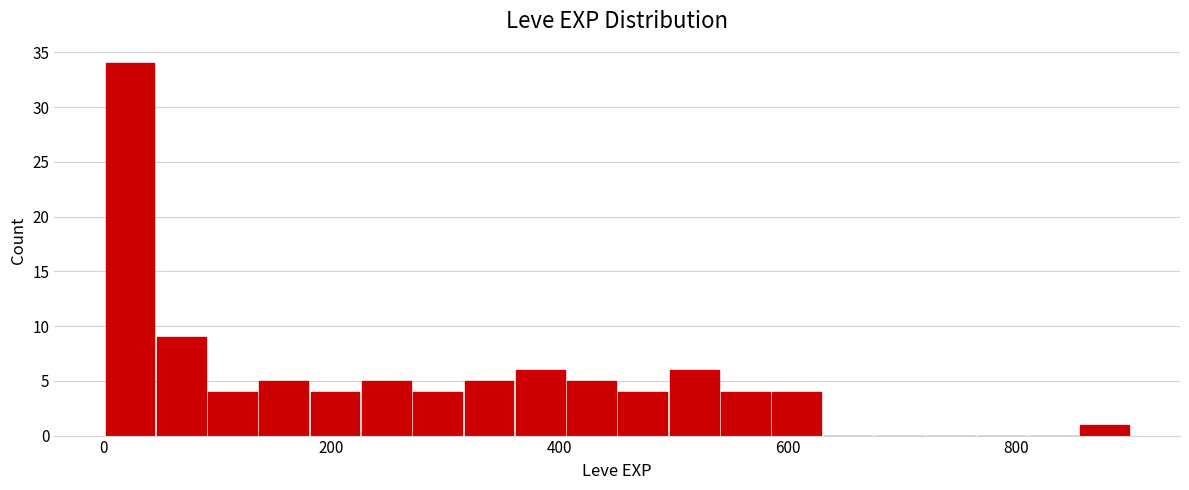

Read against the x-axis, roughly where is the centre of the tallest bar?

20